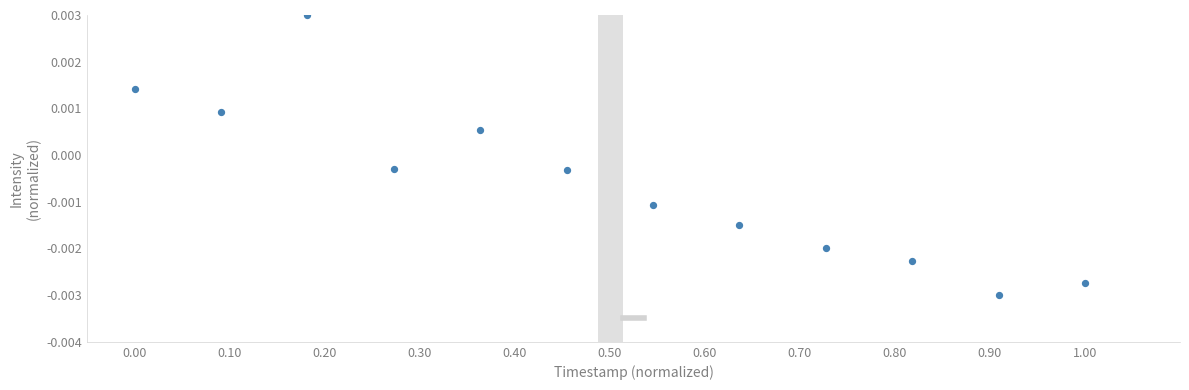

What is the range of X values (max minus min)?

1.0